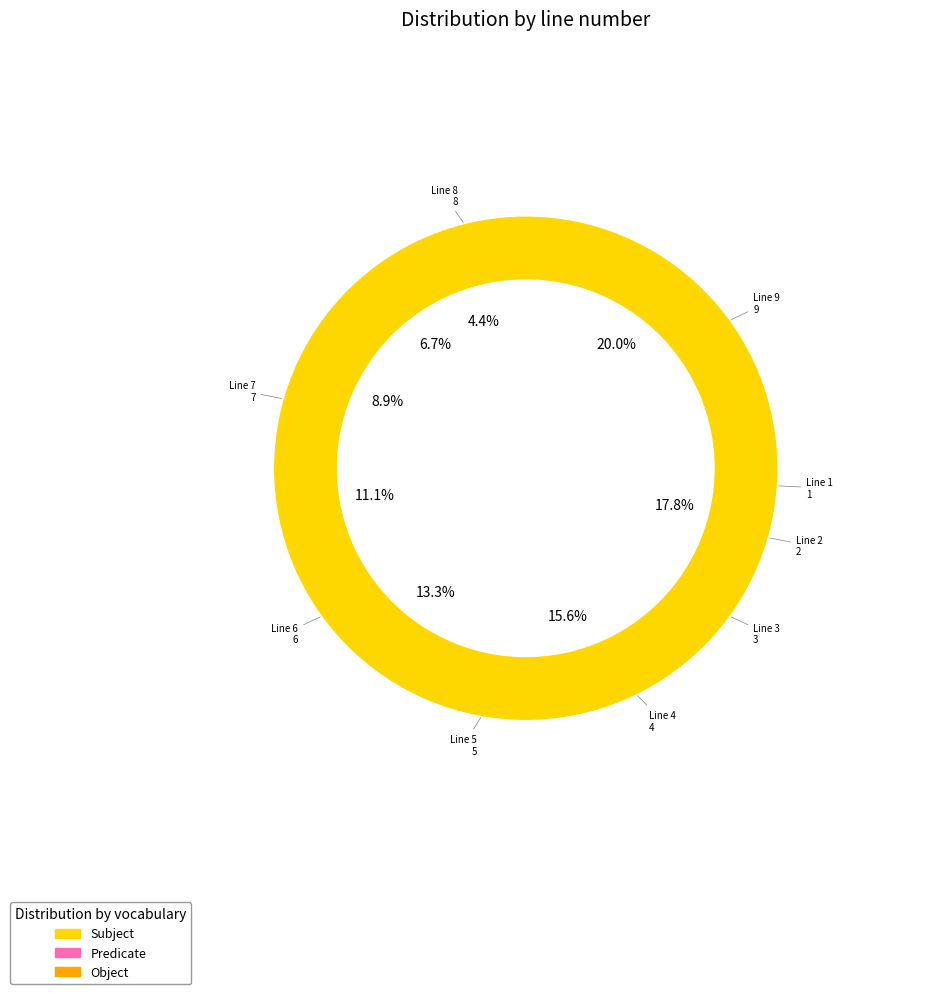

To the nearest percent, what is the combined percentage of Line 3 and Line 9?

27%